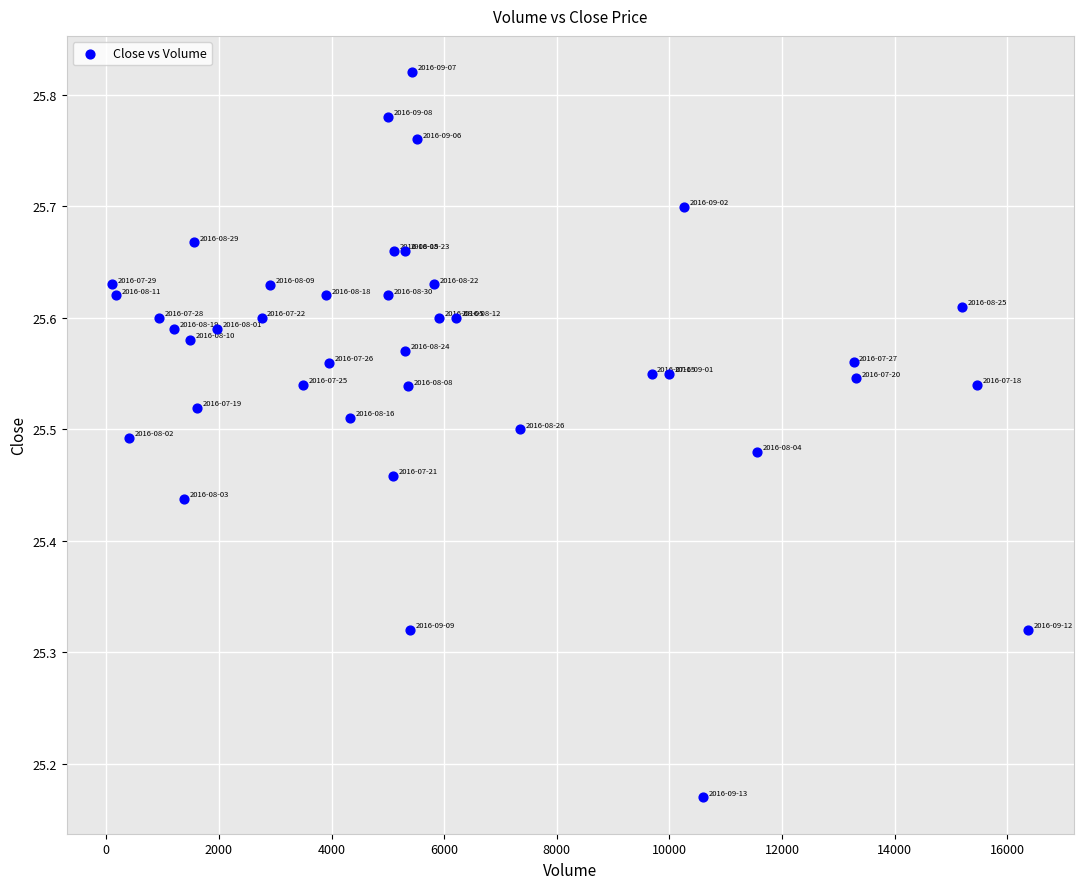

What is the range of Y values (max minus min)?

0.7